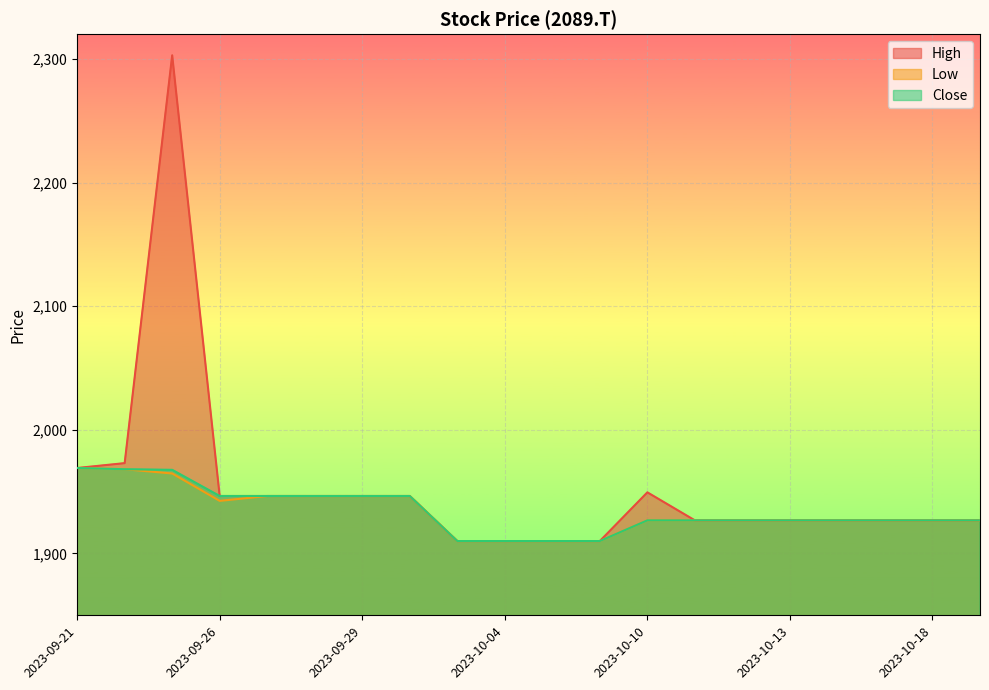

True or false: High and Low cross at least once.

False